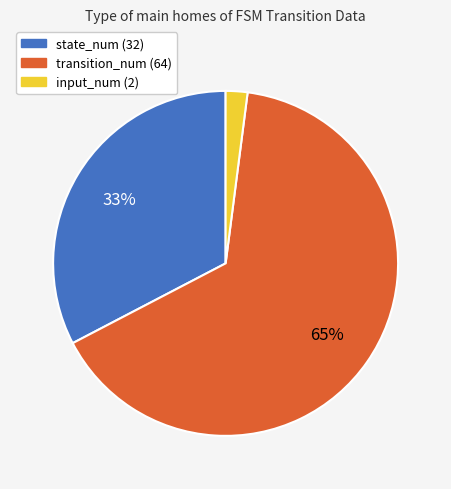

Do transition_num (64) and input_num (2) together represent more than half of the pie?

Yes